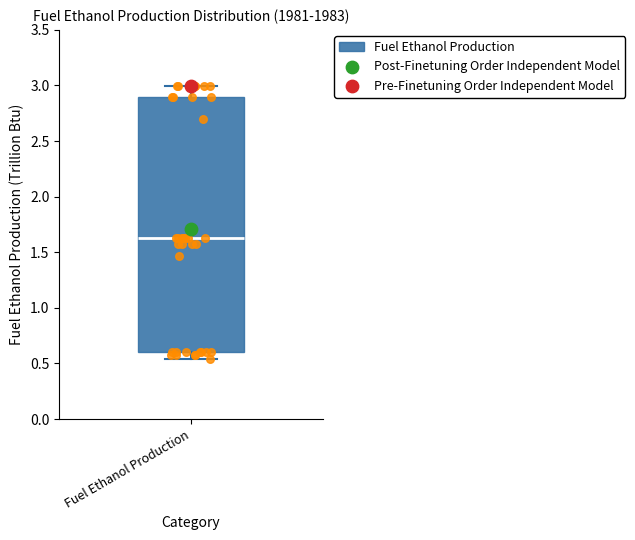

Where does the lower whisker of the box for Fuel Ethanol Production end on the y-axis? The values are not printed on the chart, so give them approximately, as read against the axis.

0.55